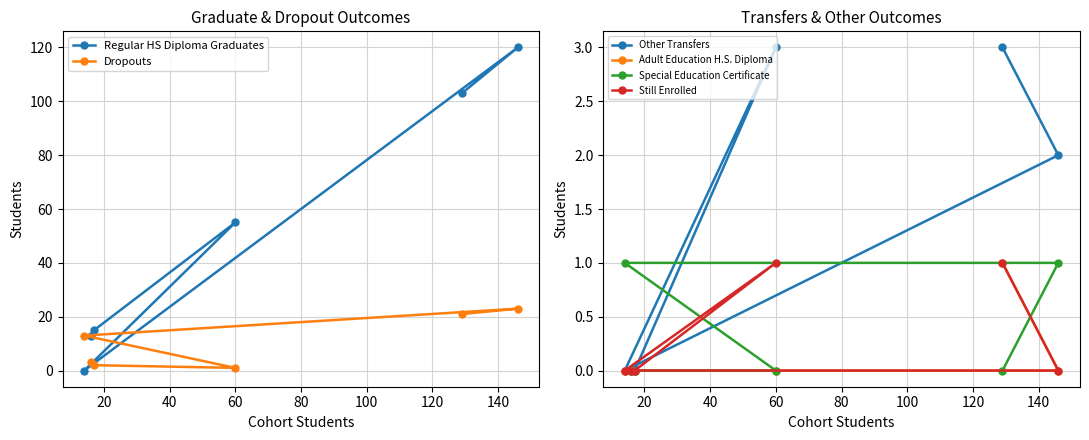

True or false: Regular HS Diploma Graduates has more than 2 interior local peaks.

False